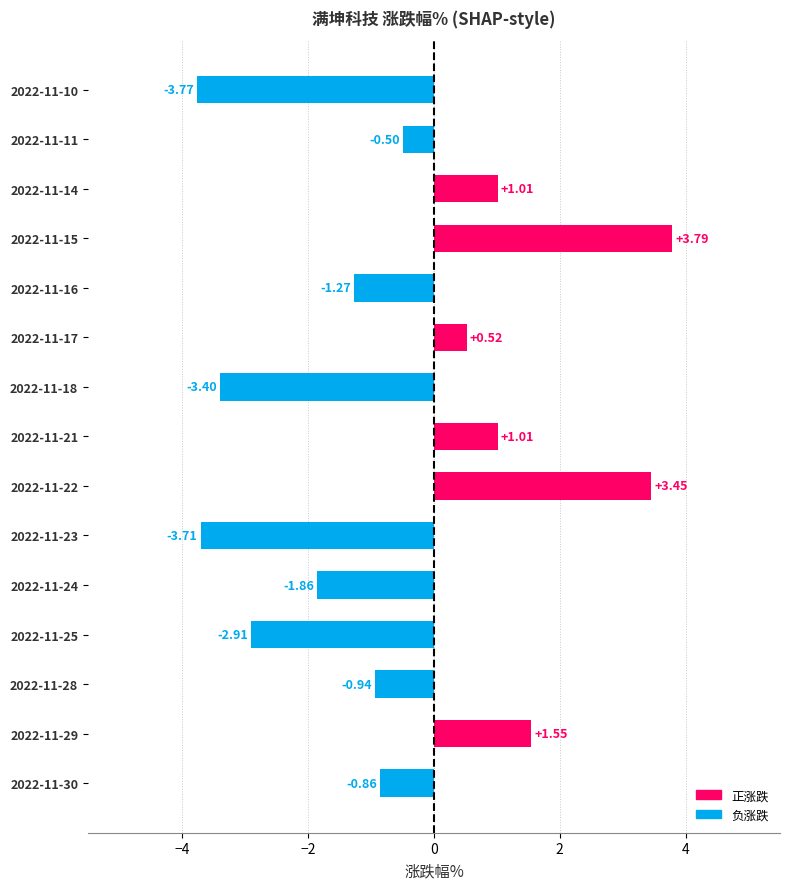

What are all the series names shown in the legend?

涨跌幅% (正), 涨跌幅% (负)